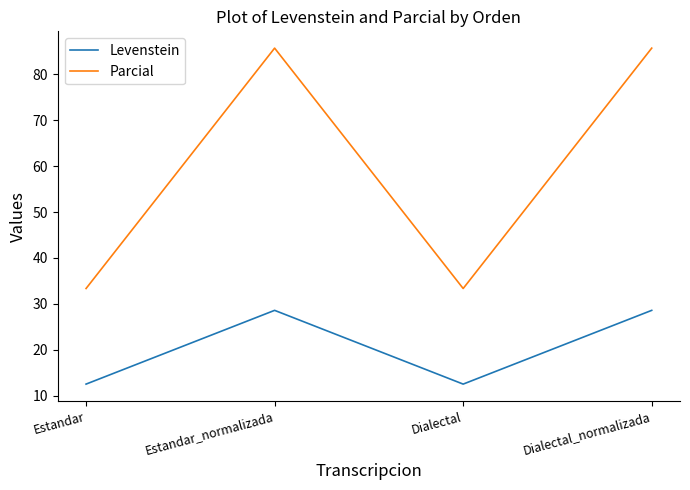

What is the sum of all Levenstein values?

82.1